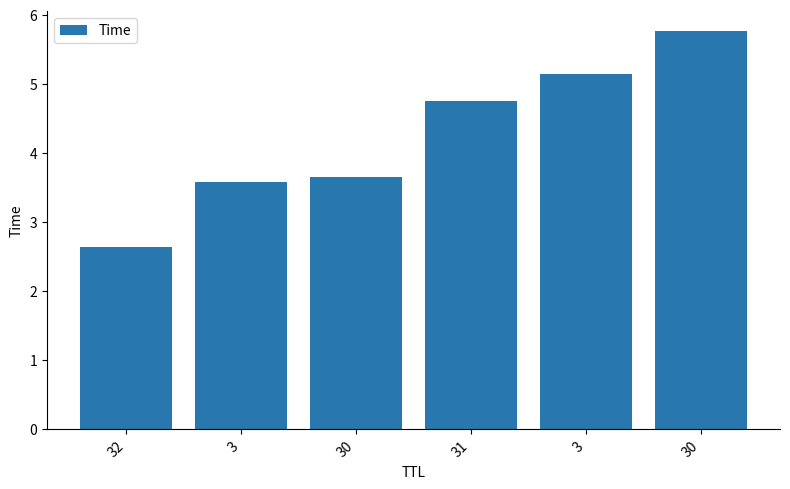

How many data points are less than 4?

3